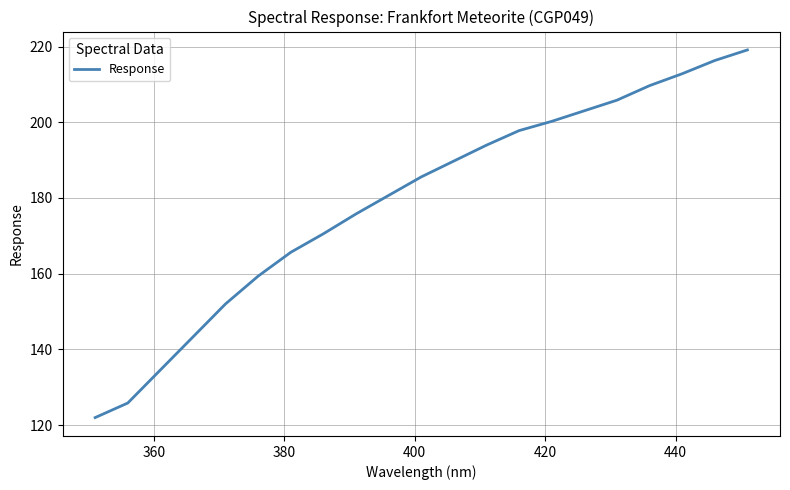

What is the maximum value shown in the chart?

219.1